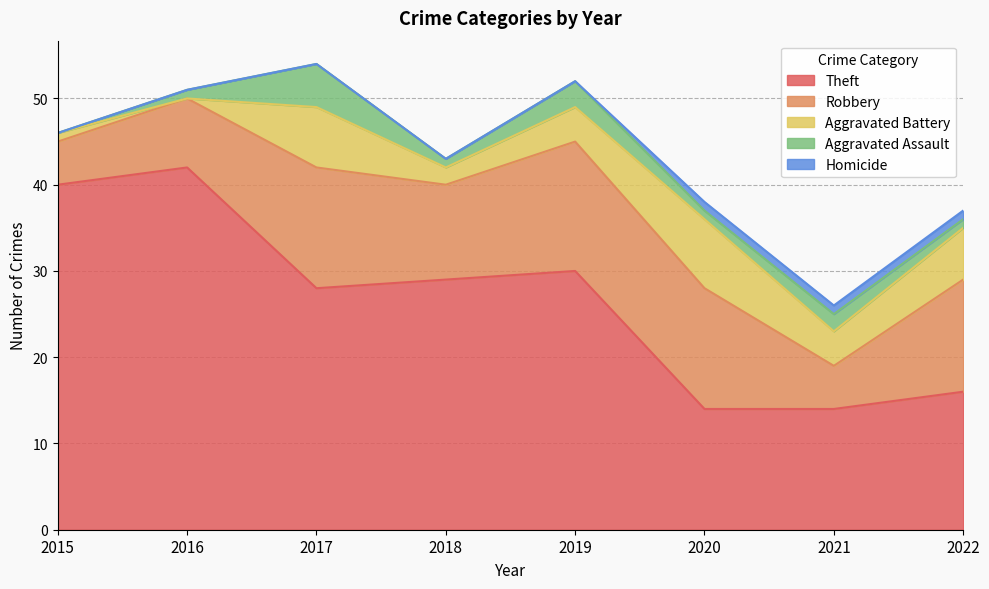

Reading left to right, what are all the values shown in this chart?

Theft: 2015=40	2016=42	2017=28	2018=29	2019=30	2020=14	2021=14	2022=16
Robbery: 2015=5	2016=8	2017=14	2018=11	2019=15	2020=14	2021=5	2022=13
Aggravated Battery: 2015=1	2016=0	2017=7	2018=2	2019=4	2020=8	2021=4	2022=6
Aggravated Assault: 2015=0	2016=1	2017=5	2018=1	2019=3	2020=1	2021=2	2022=1
Homicide: 2015=0	2016=0	2017=0	2018=0	2019=0	2020=1	2021=1	2022=1